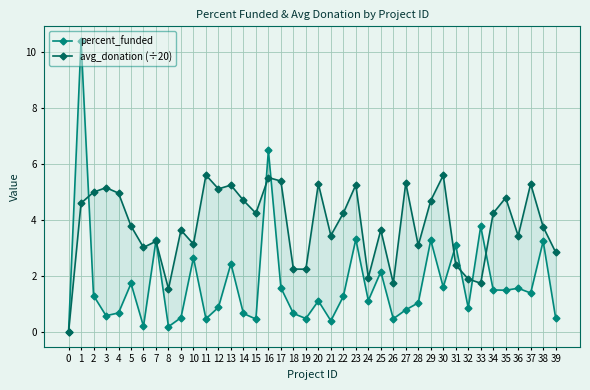

Where does the percent_funded series first go above 1?

1